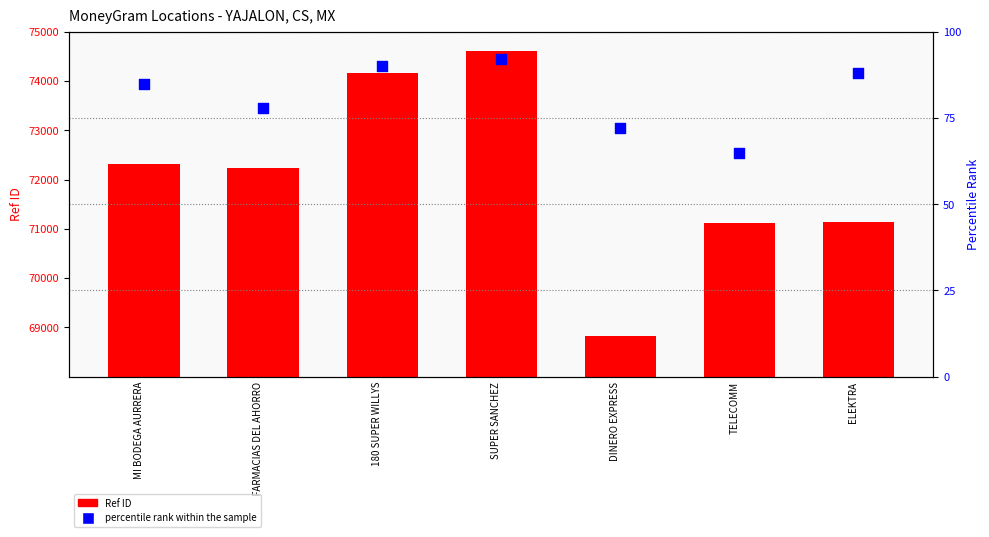

At which category is the sum across all series the highest?

SUPER SANCHEZ